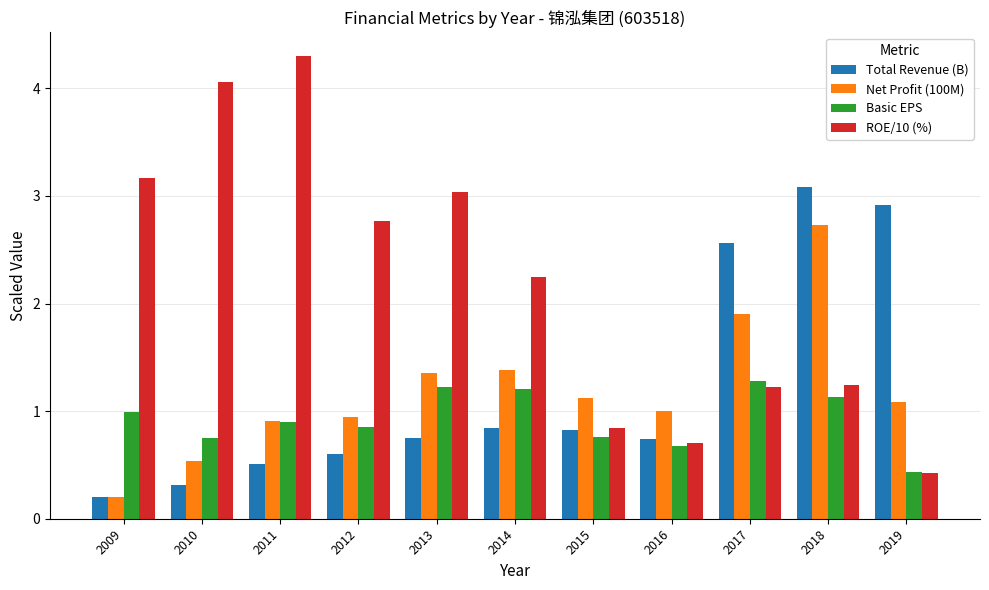

What is the difference between the second highest and minimum values in the Total Revenue (B) series?

2.7